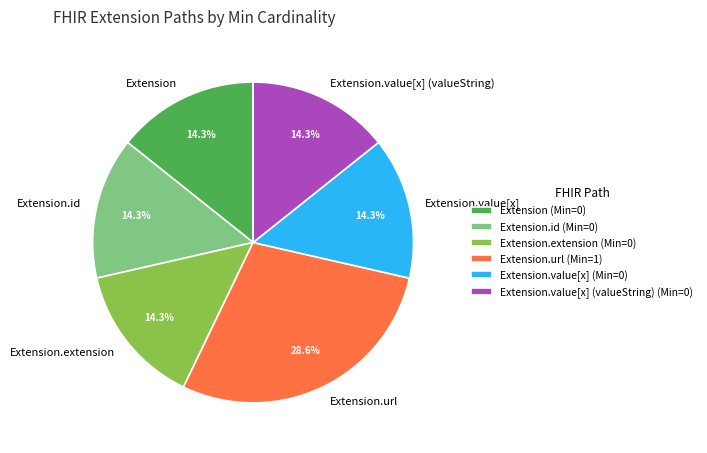

Is there any slice that represents more than half of the pie?

No